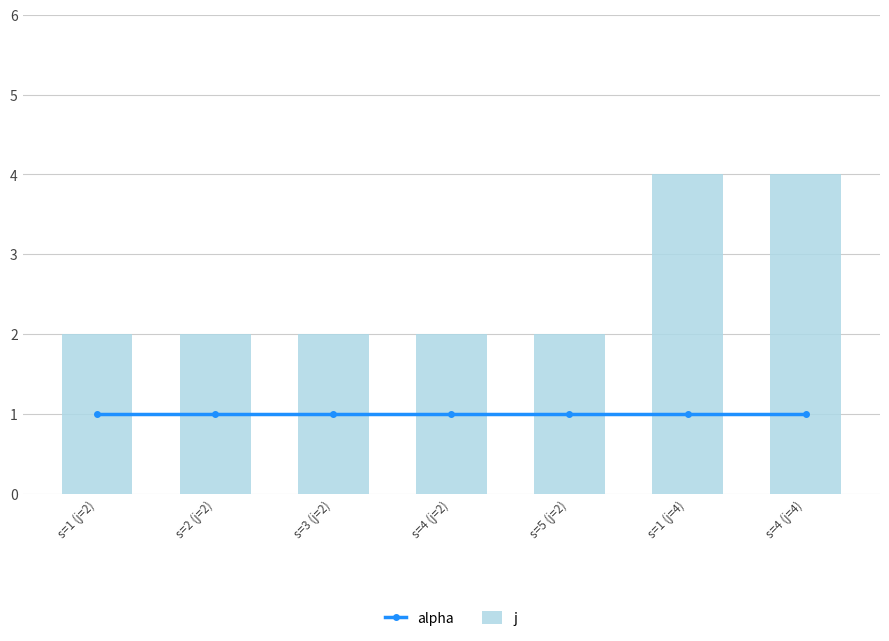

Reading left to right, list all the values displayed in this chart.

alpha: s=1 (j=2)=1	s=2 (j=2)=1	s=3 (j=2)=1	s=4 (j=2)=1	s=5 (j=2)=1	s=1 (j=4)=1	s=4 (j=4)=1
j: s=1 (j=2)=2	s=2 (j=2)=2	s=3 (j=2)=2	s=4 (j=2)=2	s=5 (j=2)=2	s=1 (j=4)=4	s=4 (j=4)=4